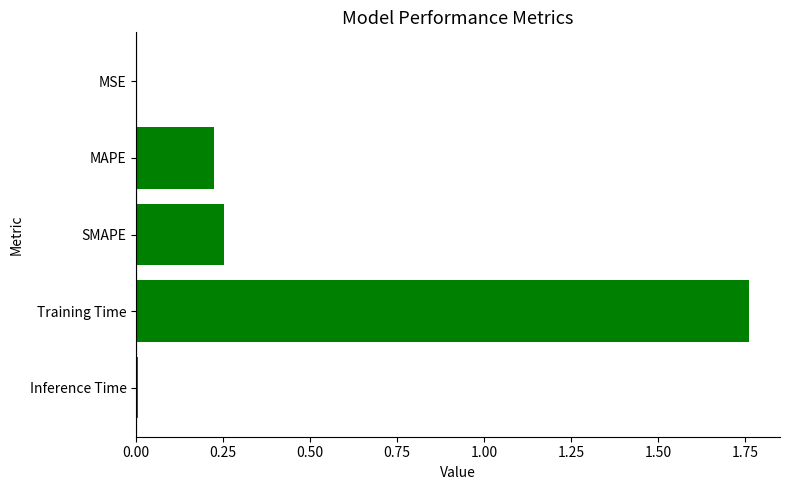

True or false: the data shows 0.1 at SMAPE.

False